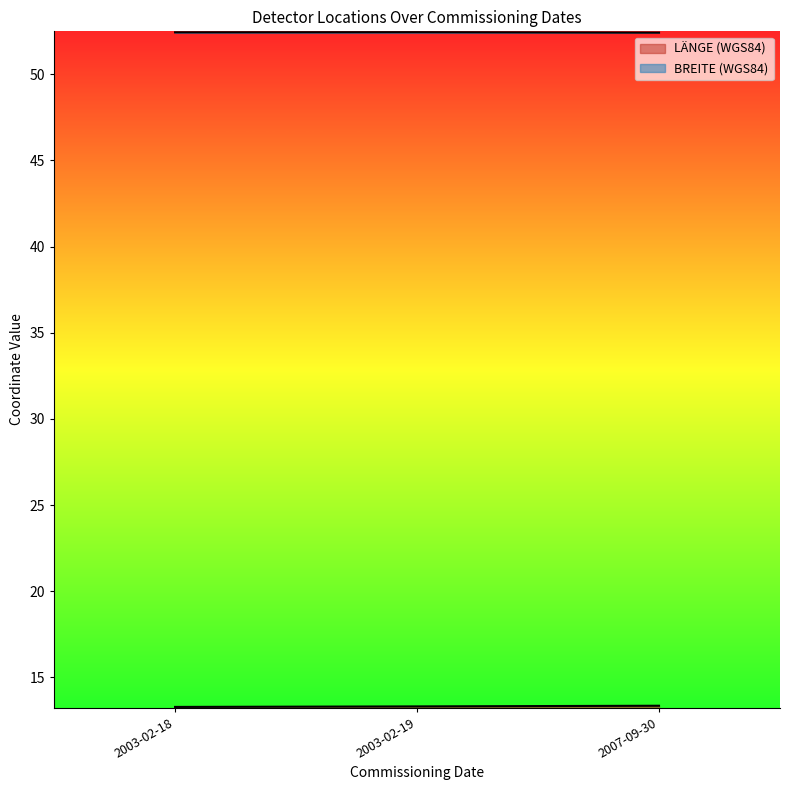

True or false: LÄNGE (WGS84) has more than 1 points higher than both neighbors.

False